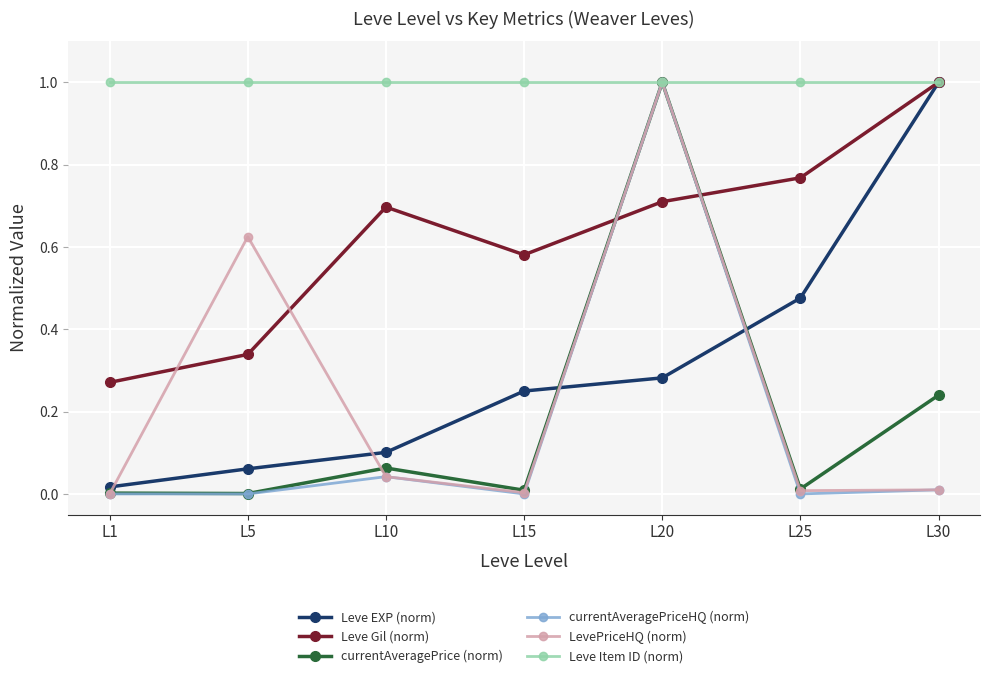

Which series changed the most between L20 and L25?

currentAveragePriceHQ (norm)